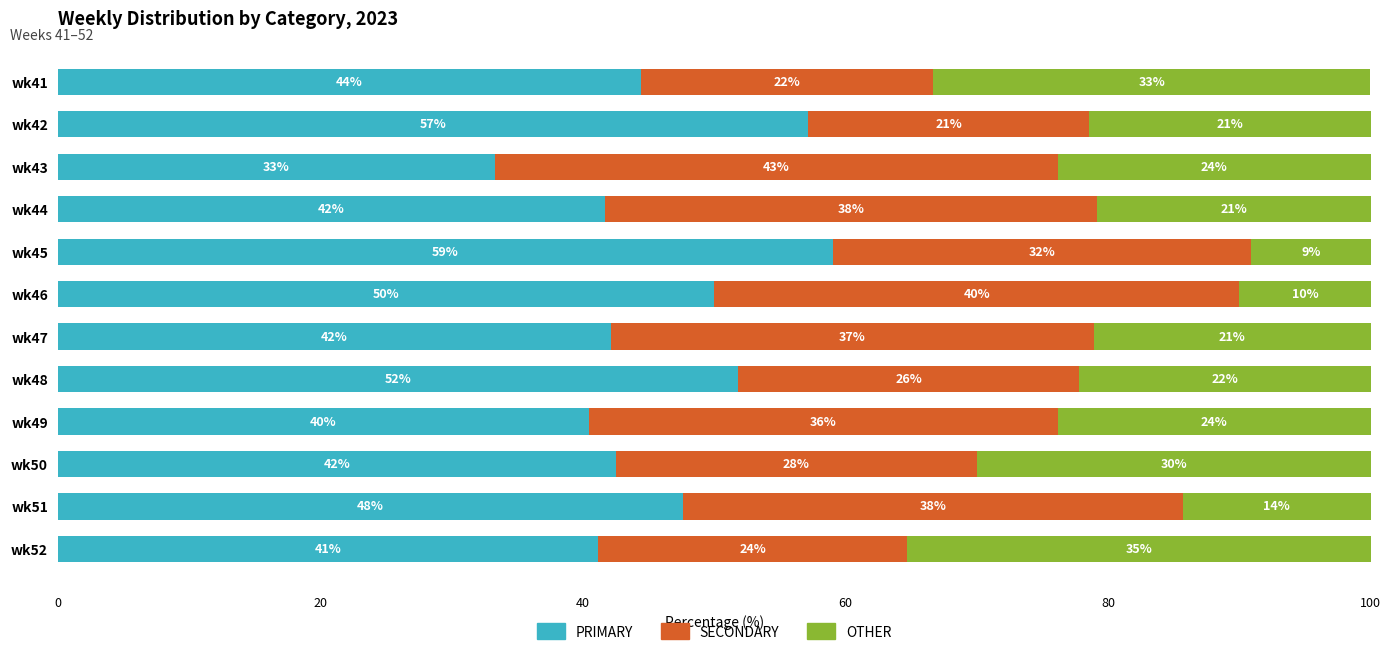

At which label is PRIMARY closest to 46?

wk41